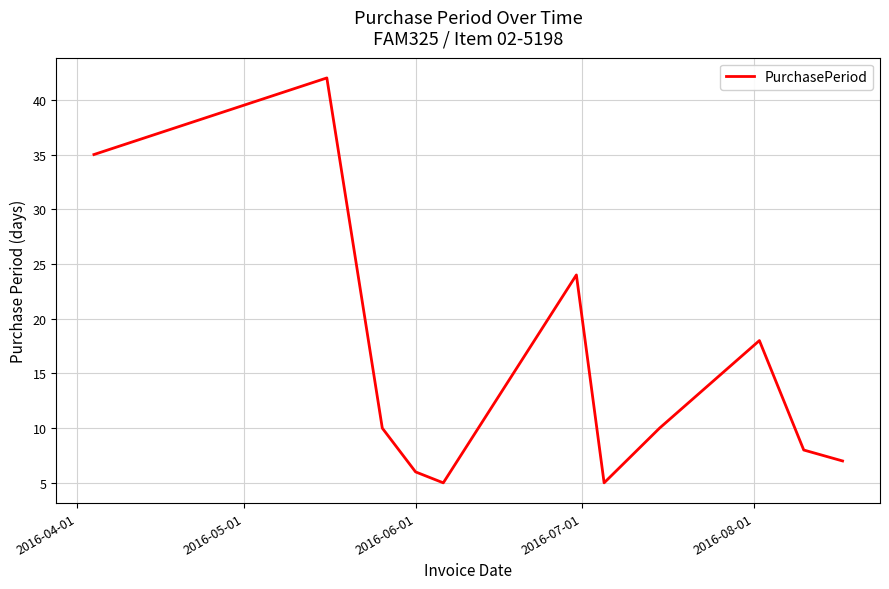

How many interior local valleys (lower than both neighbors) does the data have?

2